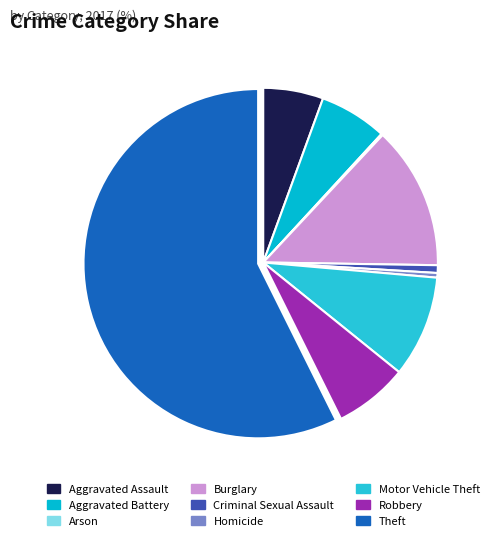

Combined, do Homicide and Criminal Sexual Assault account for over 50%?

No